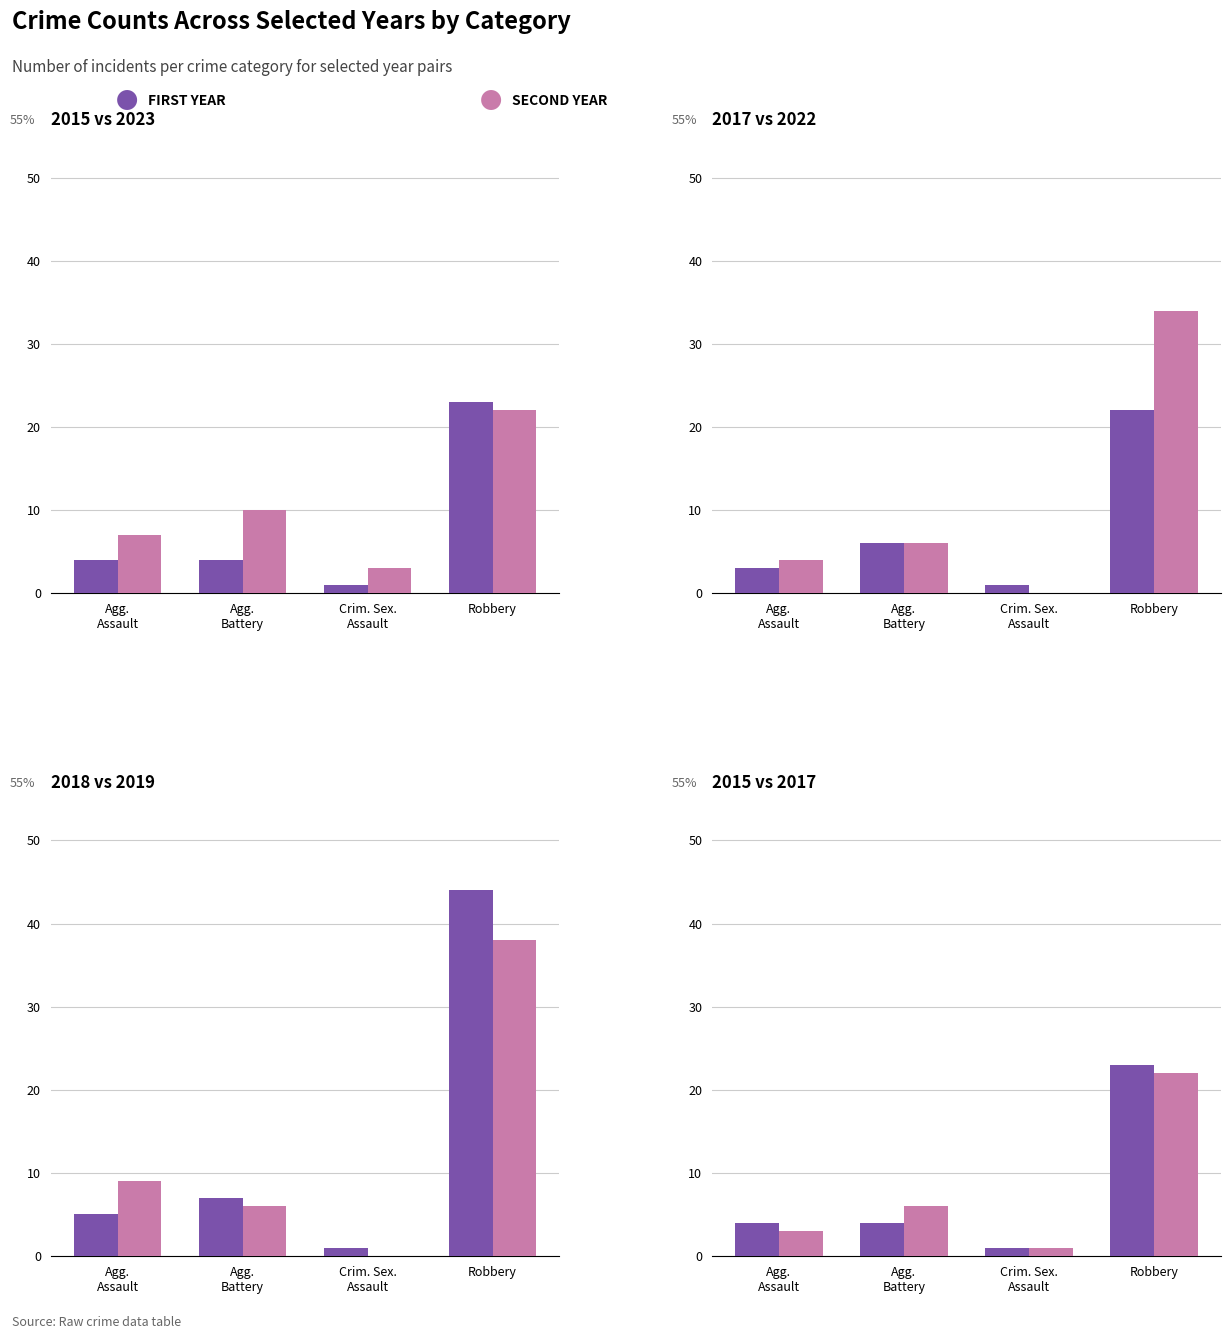

Which category has the lowest value in the 2022 series?

Crim. Sex. Assault